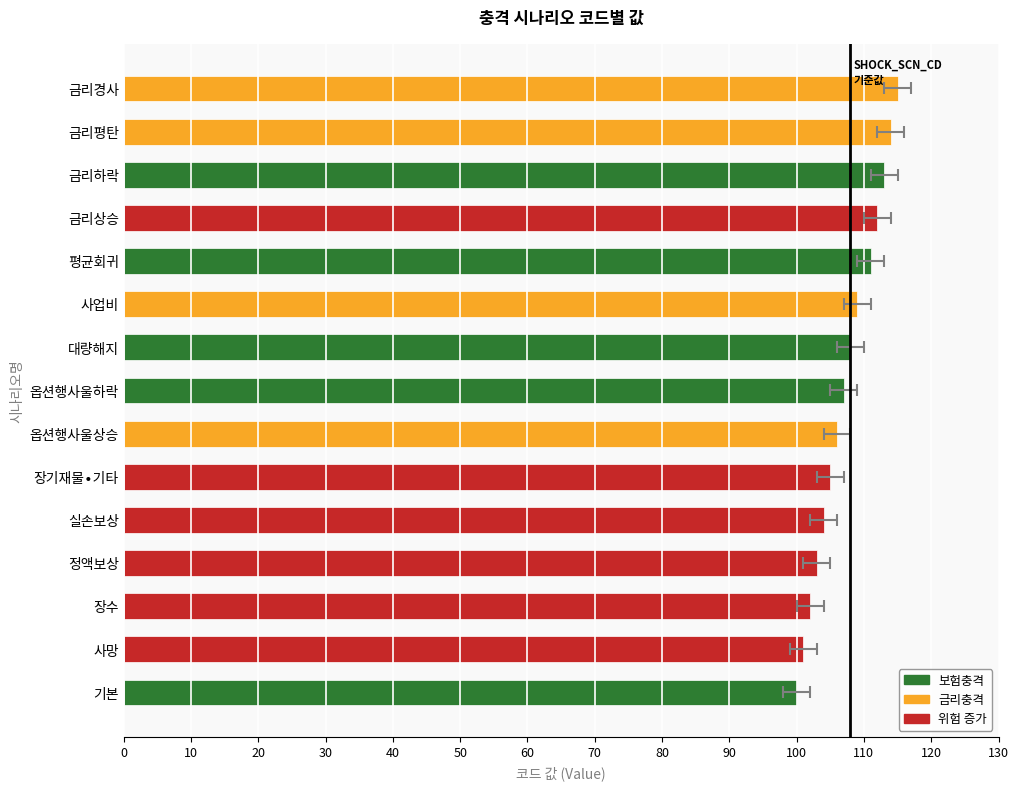

Between 금리하락 and 옵션행사울상승, which is larger?

금리하락